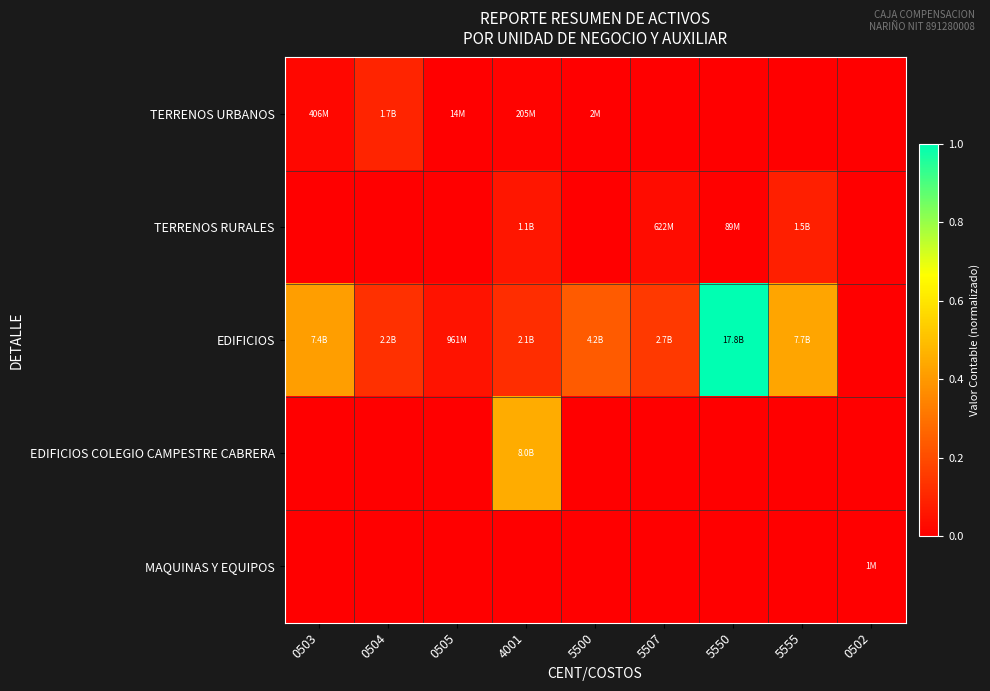

Which has a higher value, 0504 or 5550?

0504